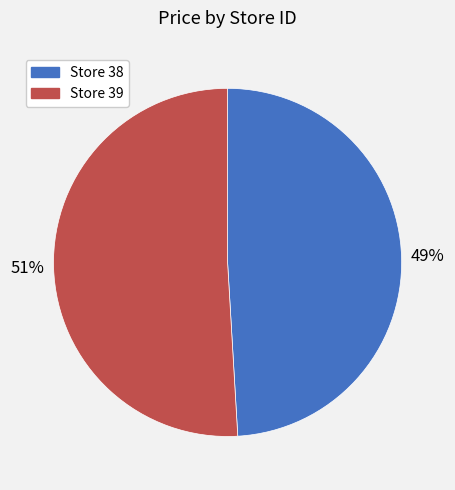

To the nearest percent, what is the difference between the largest and smallest slice percentages?

2%